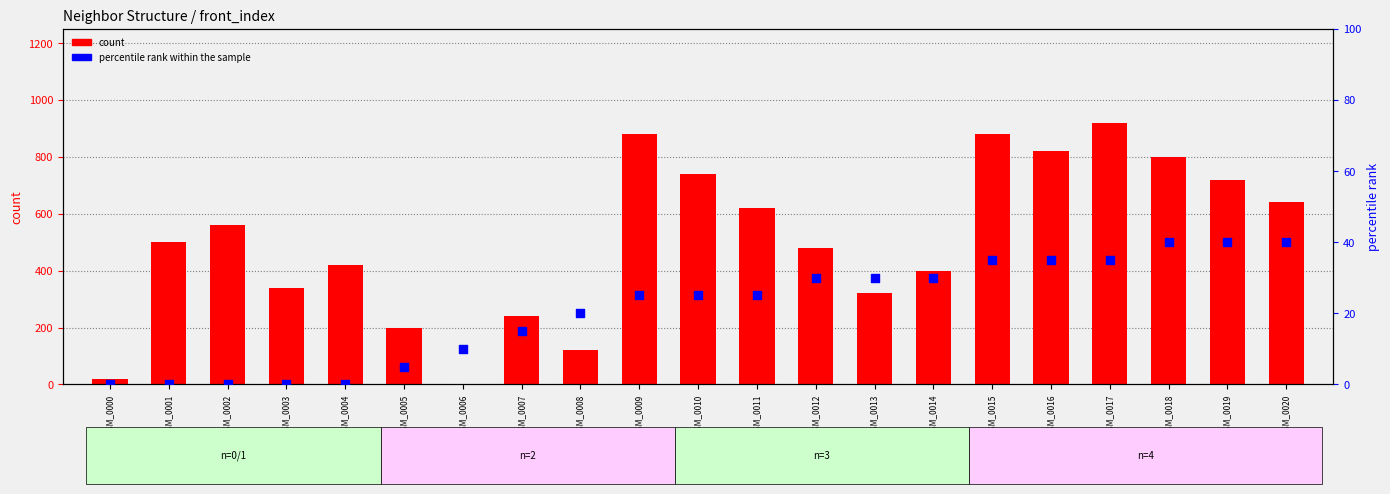

Which series has the widest spread of Y values?

count